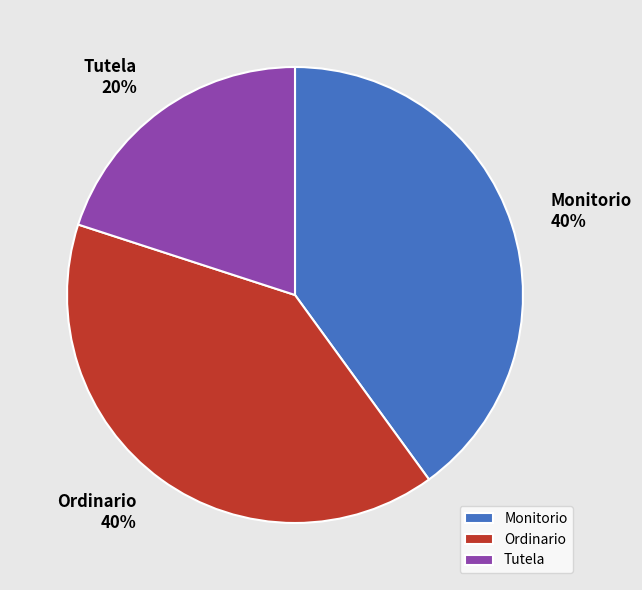

How many segments does this pie chart have?

3